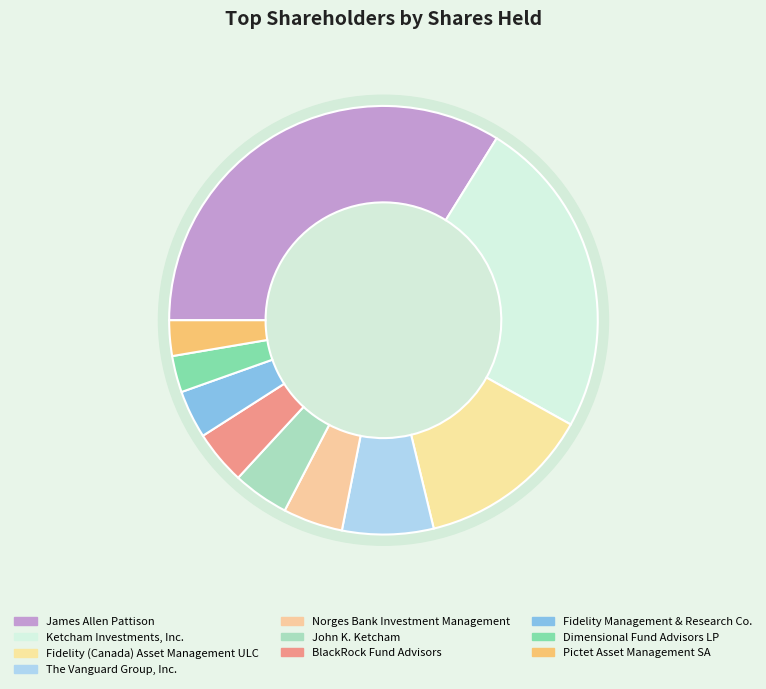

Does BlackRock Fund Advisors account for over 50% of the chart?

No